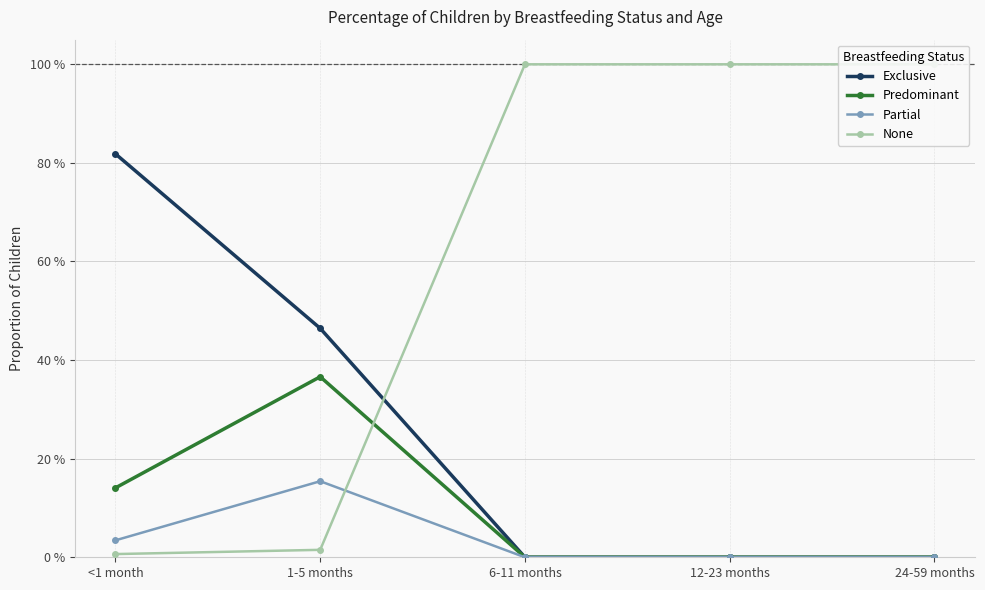

True or false: Exclusive and Partial cross at least once.

False